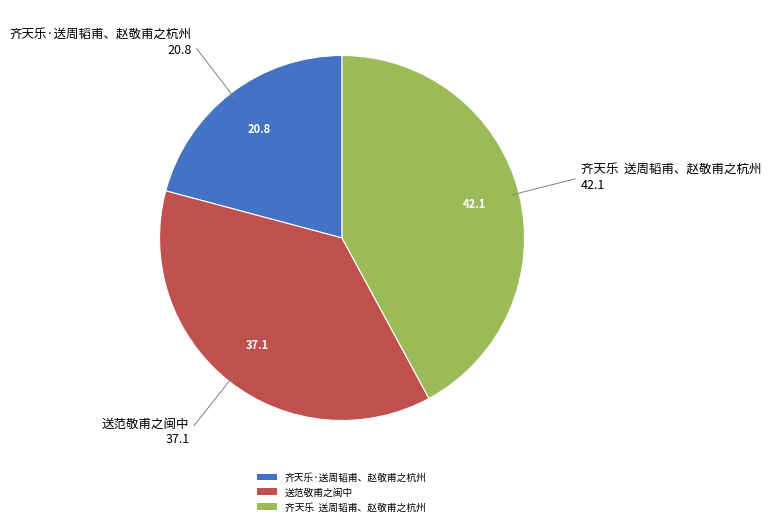

What is the ratio of the value at 齐天乐·送周韬甫、赵敬甫之杭州 to the value at 齐天乐 送周韬甫、赵敬甫之杭州?

0.5